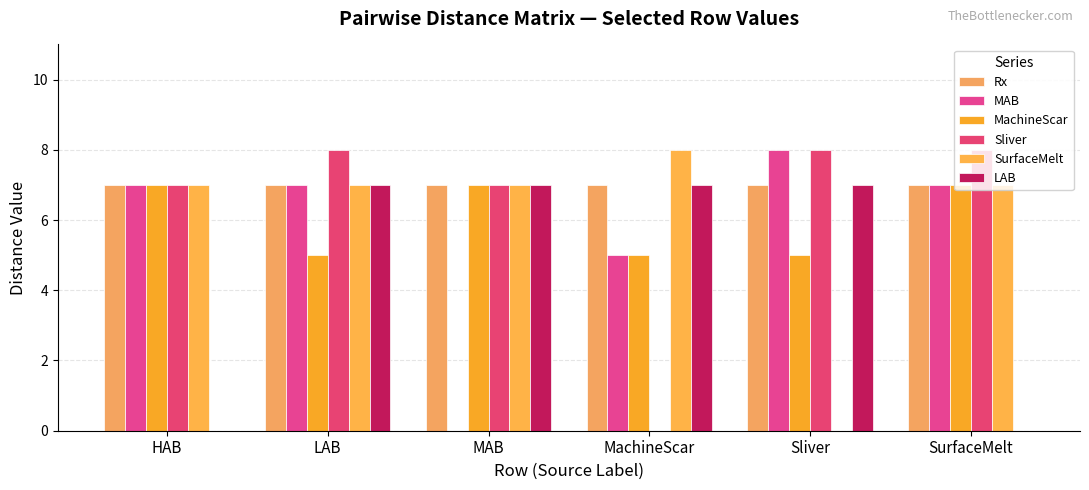

Does the chart contain stacked bars?

No